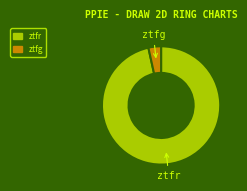

Is the sum of ztfg and ztfr greater than half?

Yes